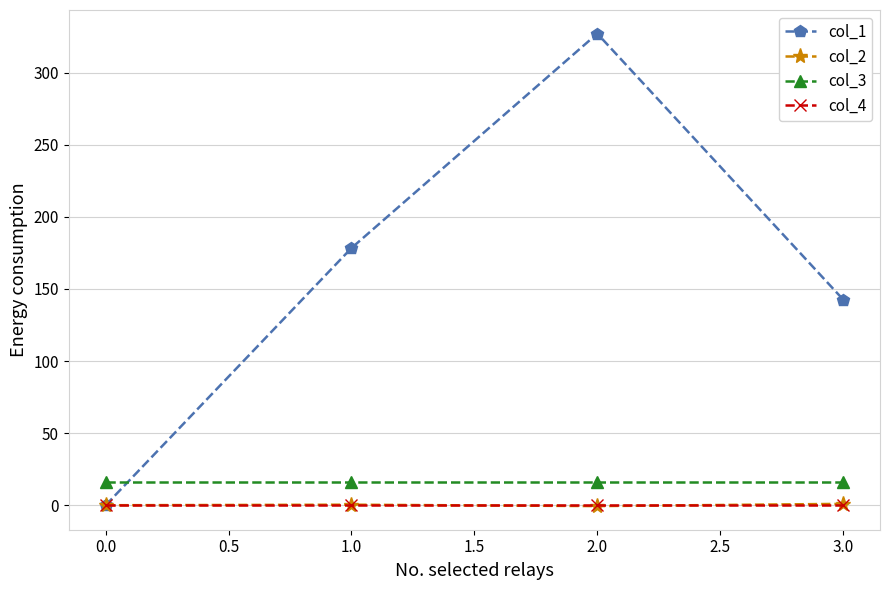

Does the chart display data point markers on the line(s)?

Yes